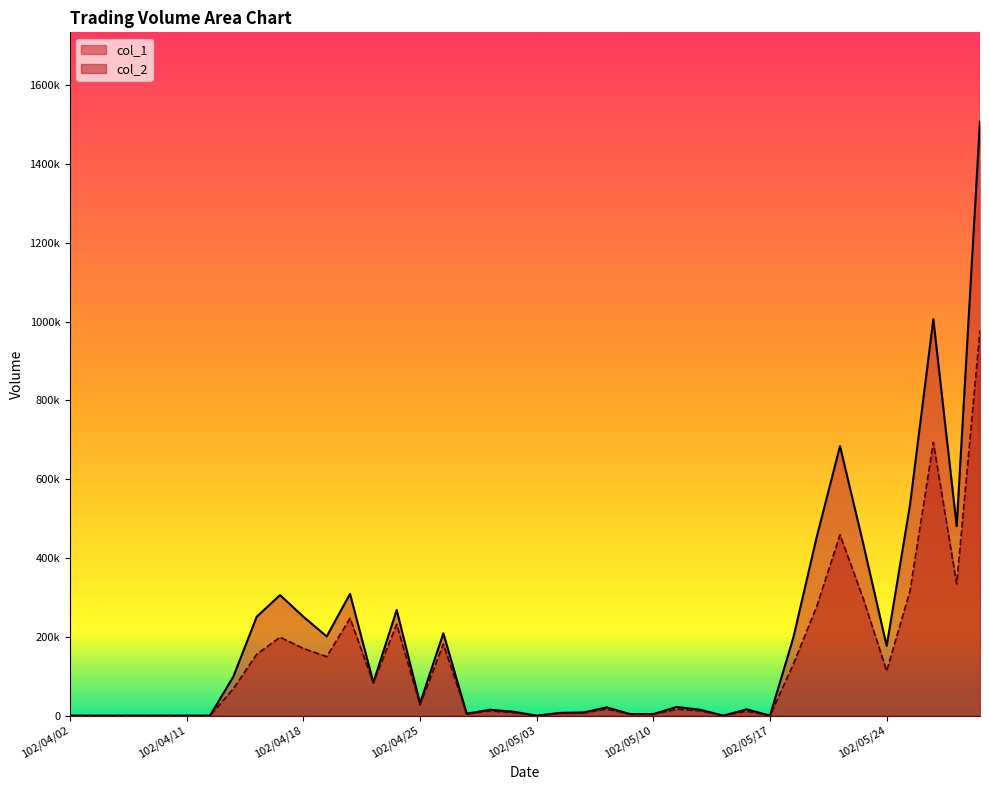

True or false: col_1 has more than 1 points higher than both neighbors.

True